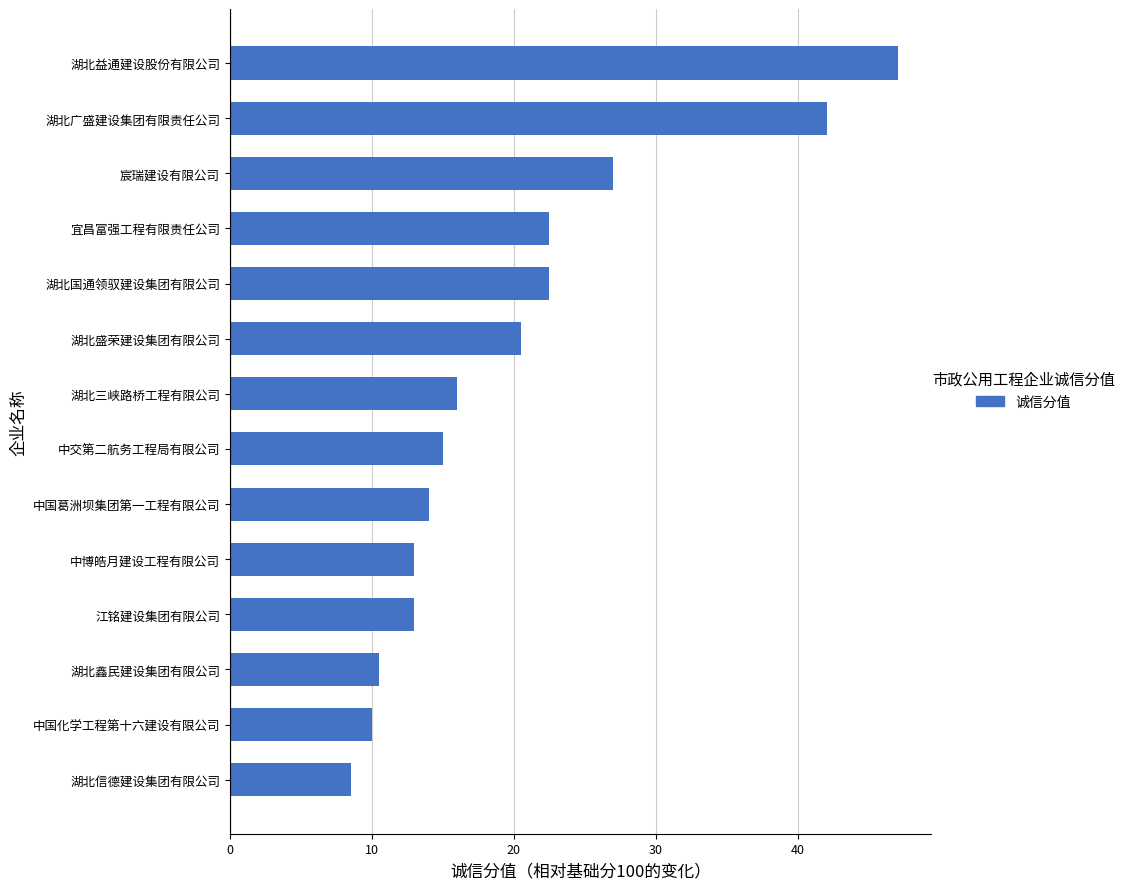

What is the value of the 10th bar from the top?

13.0